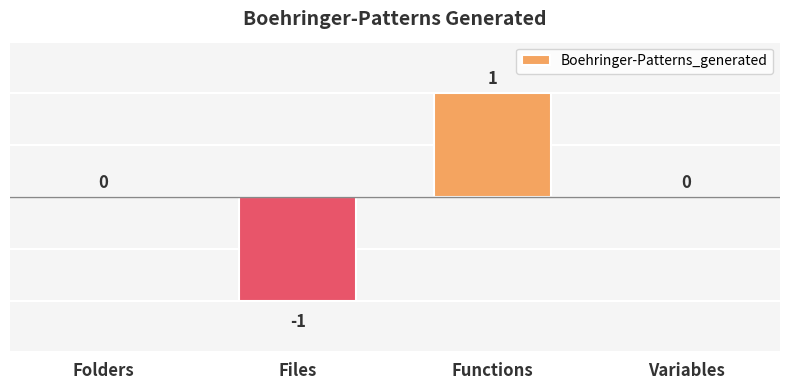

Count the number of categories in the chart.

4